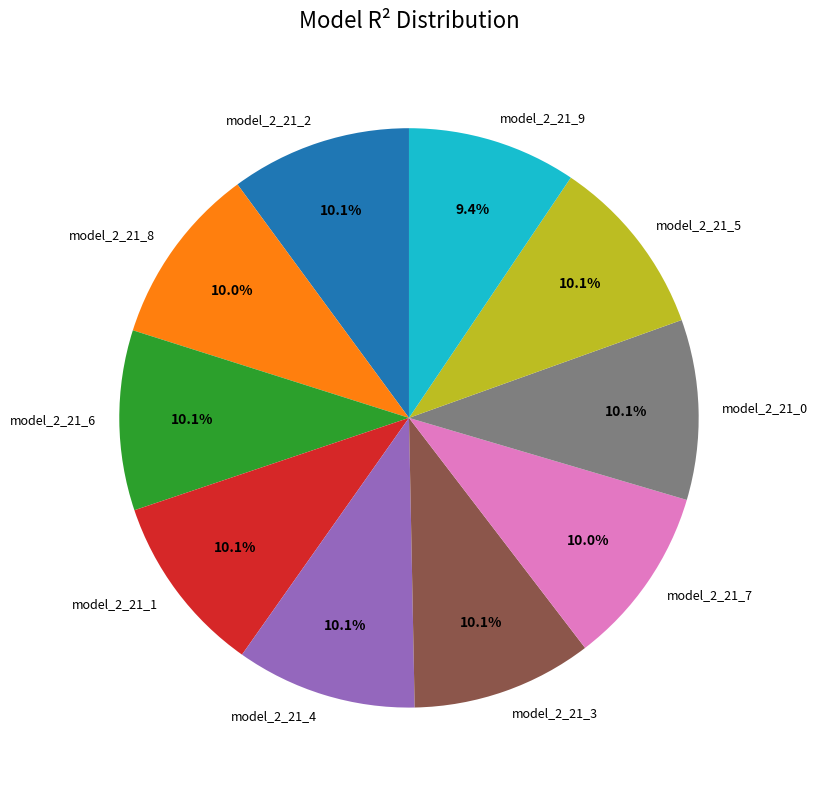

What percentage is the model_2_21_8 slice, to the nearest percent?

10%